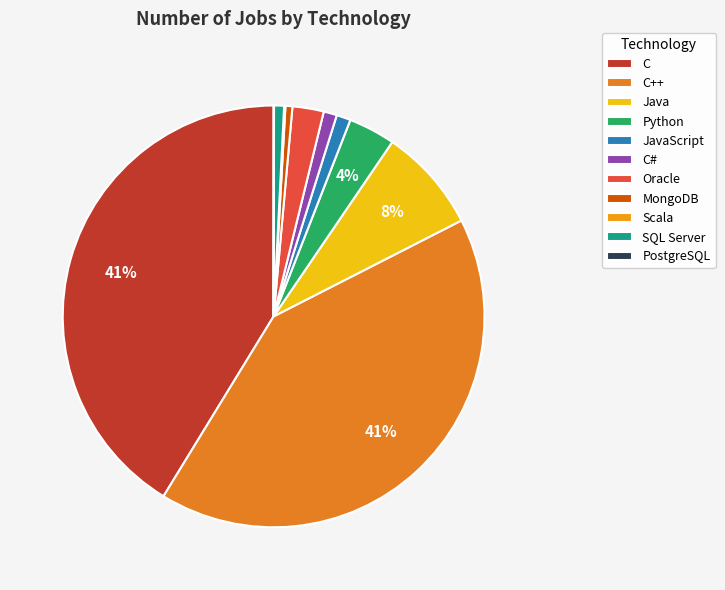

How much of the chart is everything except JavaScript?

98.9%